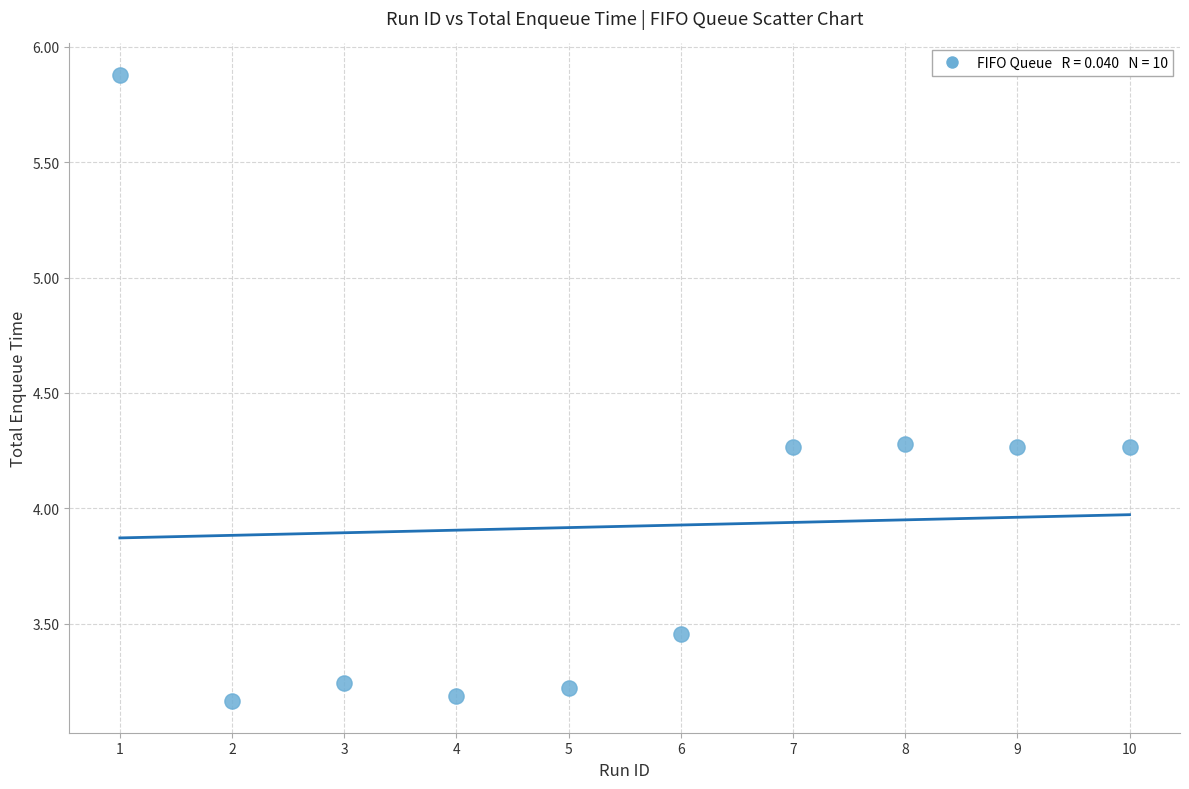

What is the average Y value?

3.9